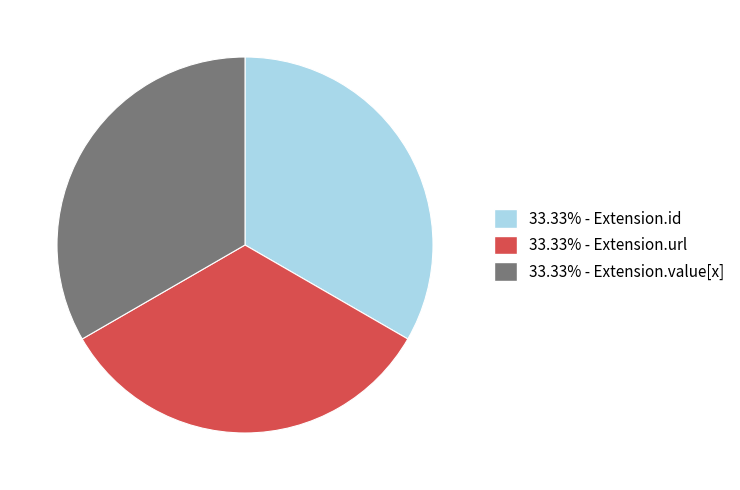

Does any single category account for the majority?

No